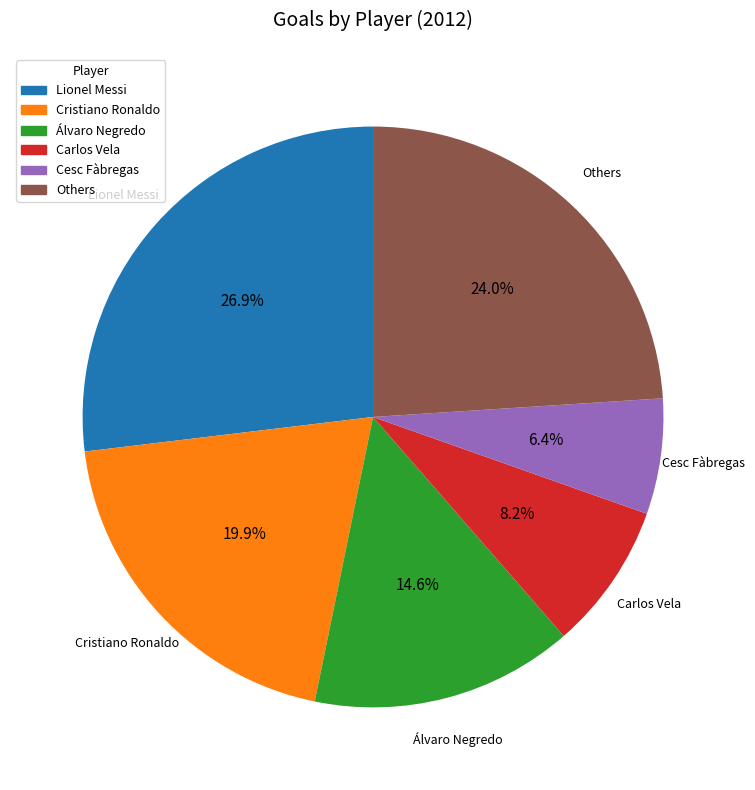

What percentage is the Carlos Vela slice, to the nearest percent?

8%